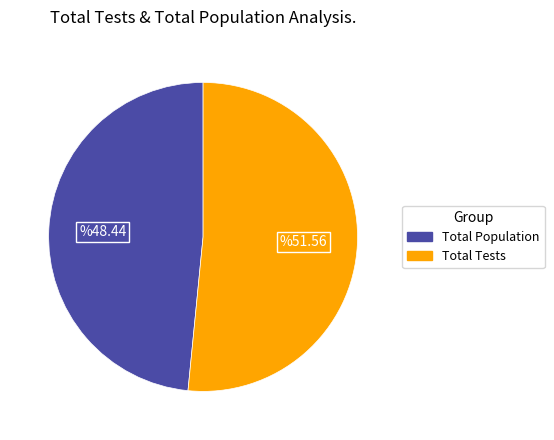

What is the largest slice in the pie chart?

Total Tests